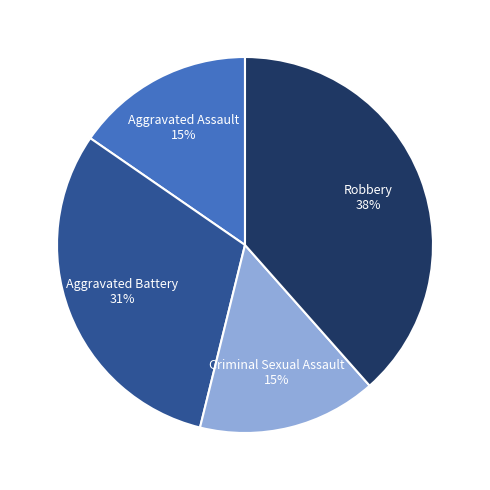

To the nearest percent, what is the average slice percentage?

25%